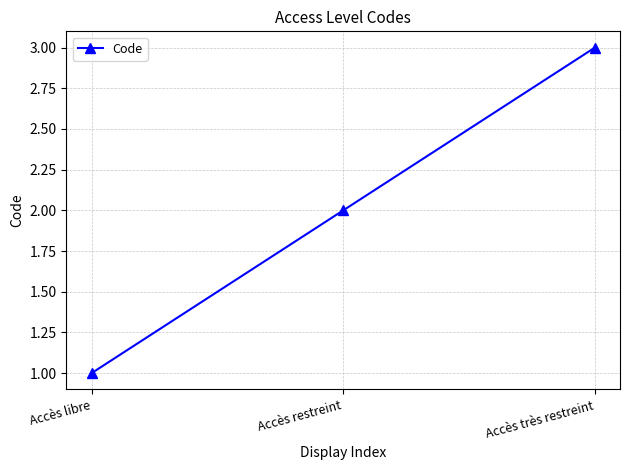

Read the value at Accès restreint.

2